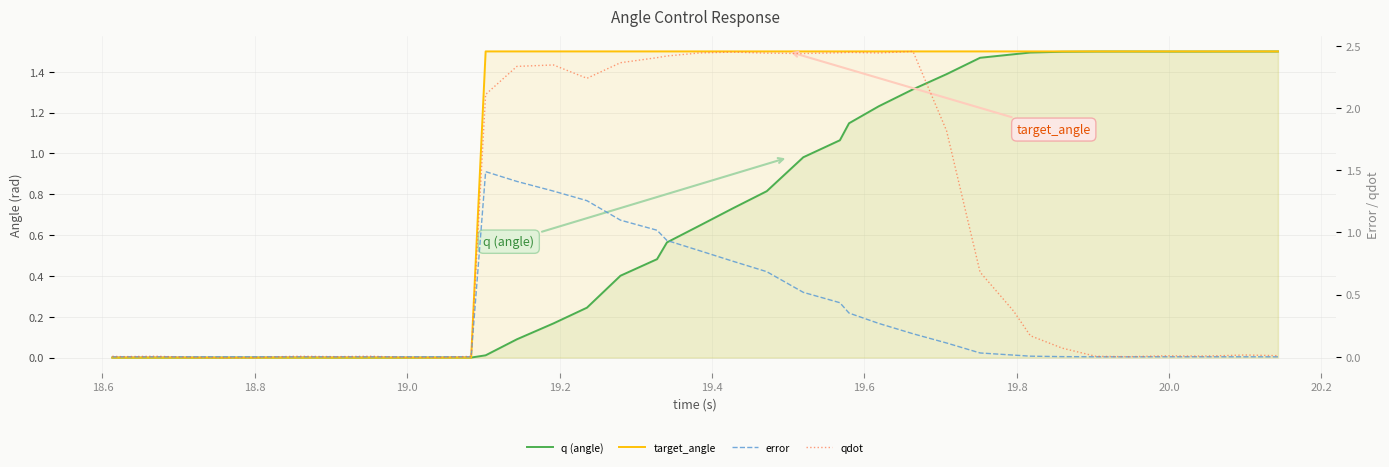

What is the average value of the target_angle series?

1.0